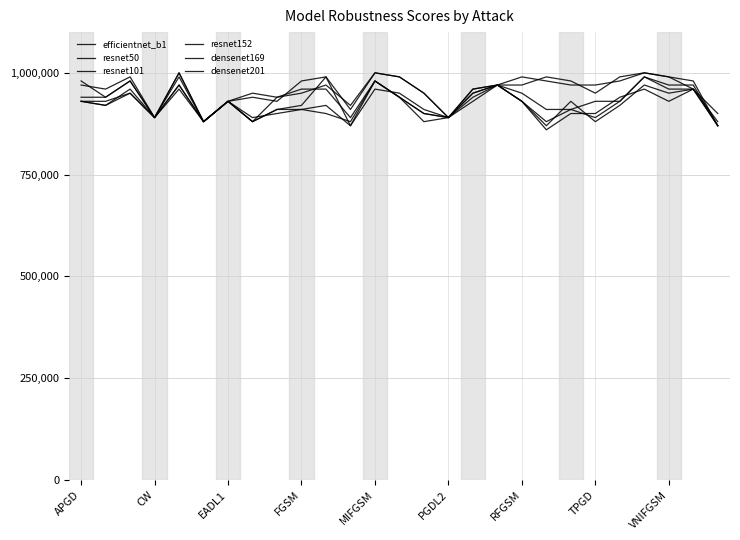

Is this an area chart (filled region under the line)?

No